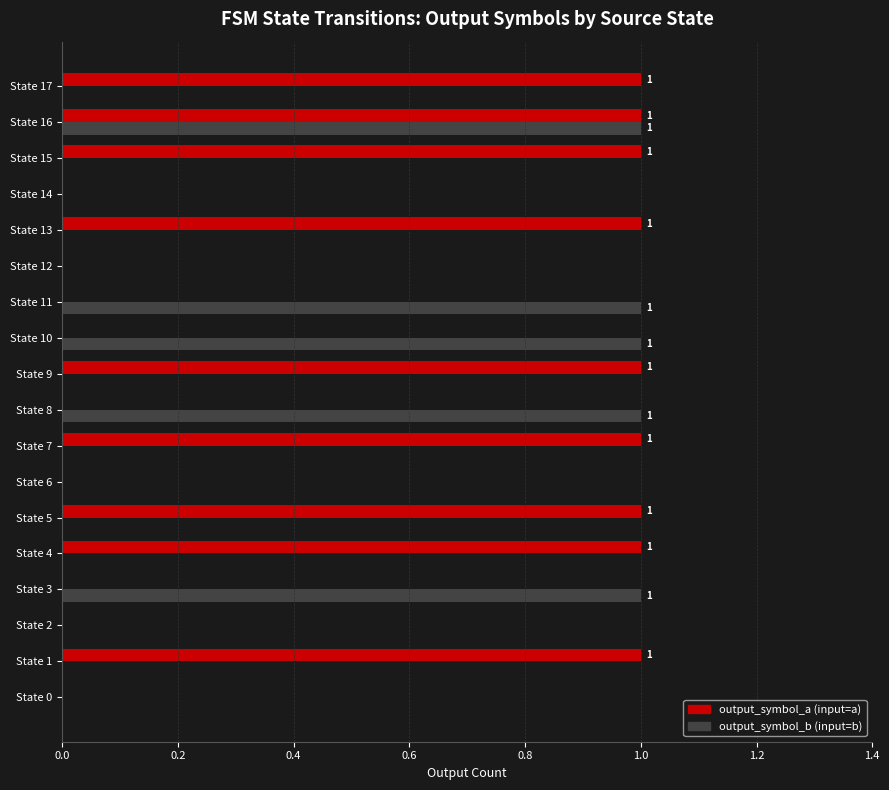

At which category is the sum across all series the highest?

State 16